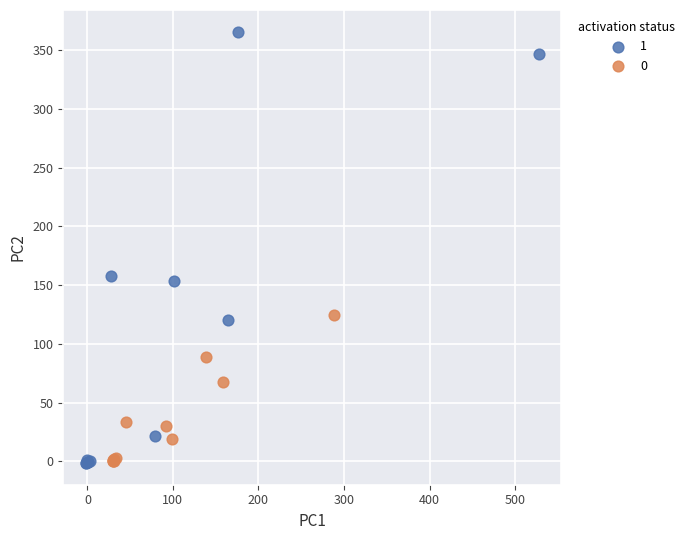

What are all the series names shown in the legend?

1, 0